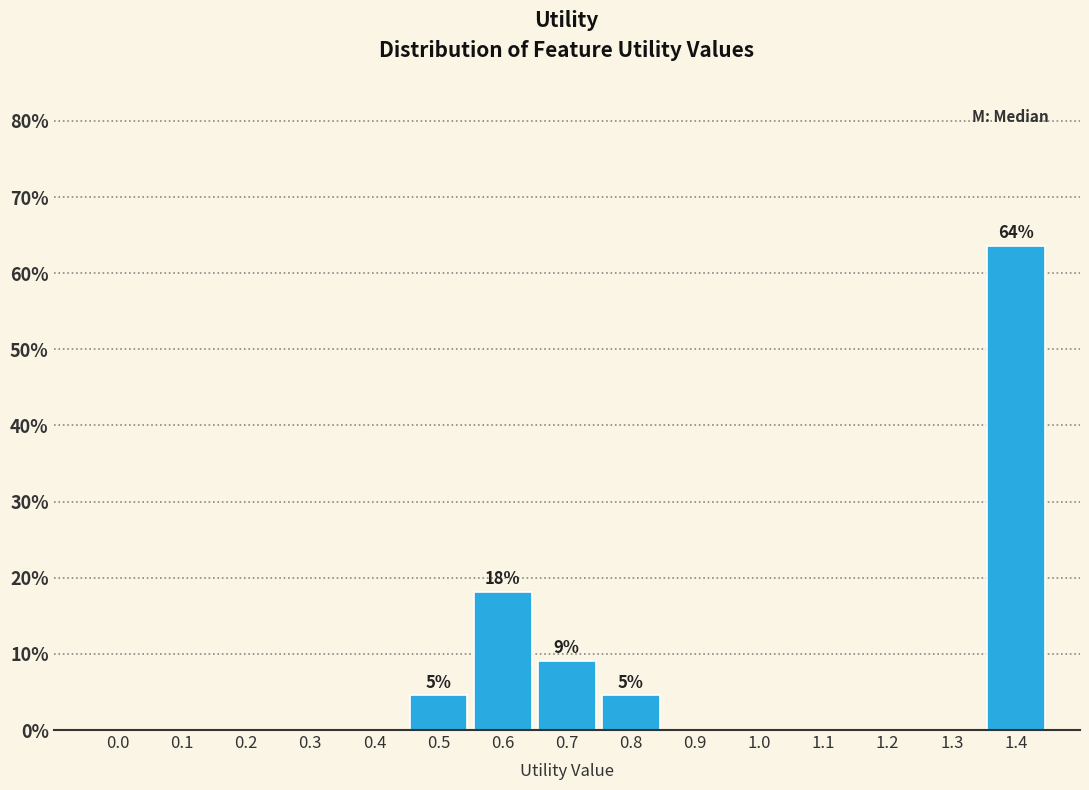

Reading left to right, what are all the values shown in this chart?

0.0=0.0	0.1=0.0	0.2=0.0	0.3=0.0	0.4=0.0	0.5=4.5	0.6=18.2	0.7=9.1	0.8=4.5	0.9=0.0	1.0=0.0	1.1=0.0	1.2=0.0	1.3=0.0	1.4=63.6